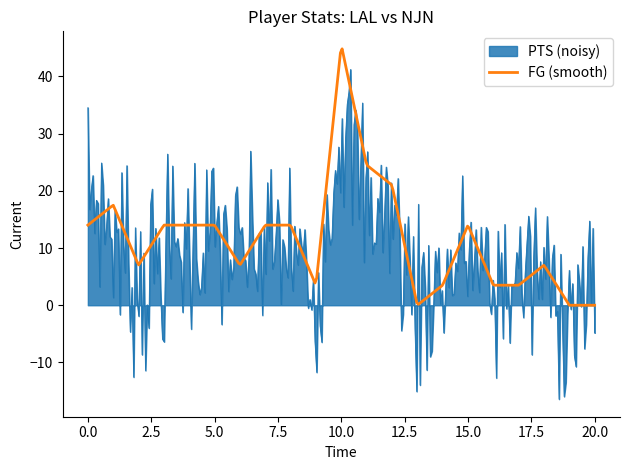

List the series in order of their peak value, lowest first.

PTS (noisy), FG (smooth)